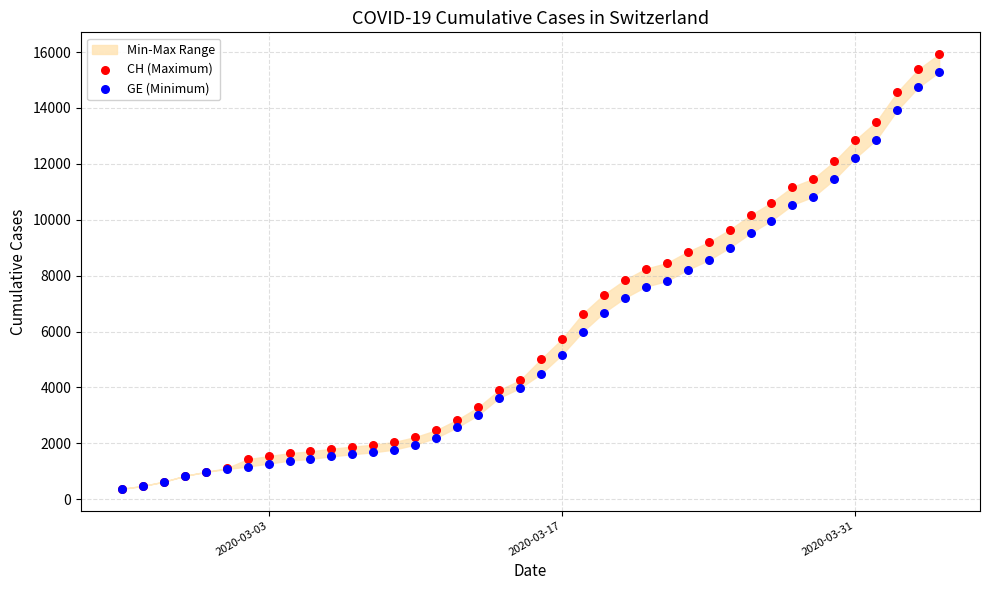

Which series has the largest Y range (max minus min)?

CH (Maximum)